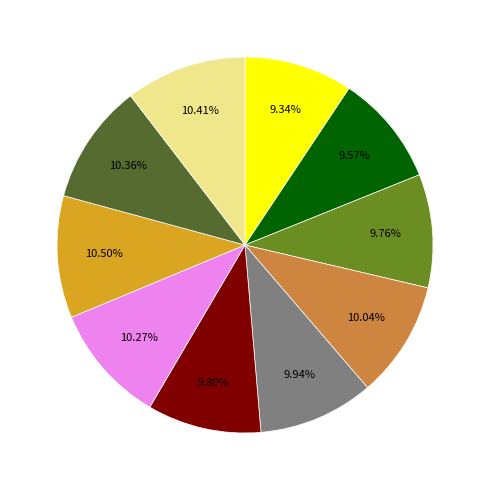

To the nearest percent, what is the difference between the largest and smallest slice percentages?

1%